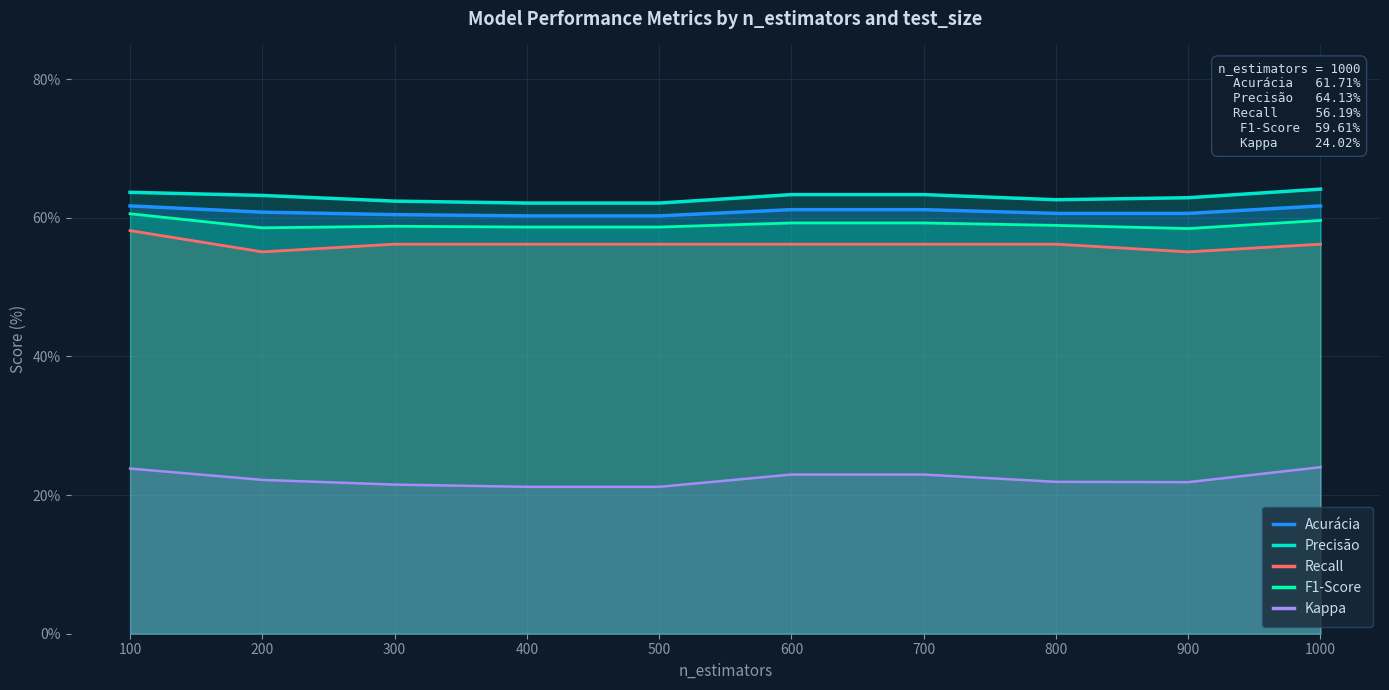

Between 900 and 1000, which series saw the biggest shift?

Kappa